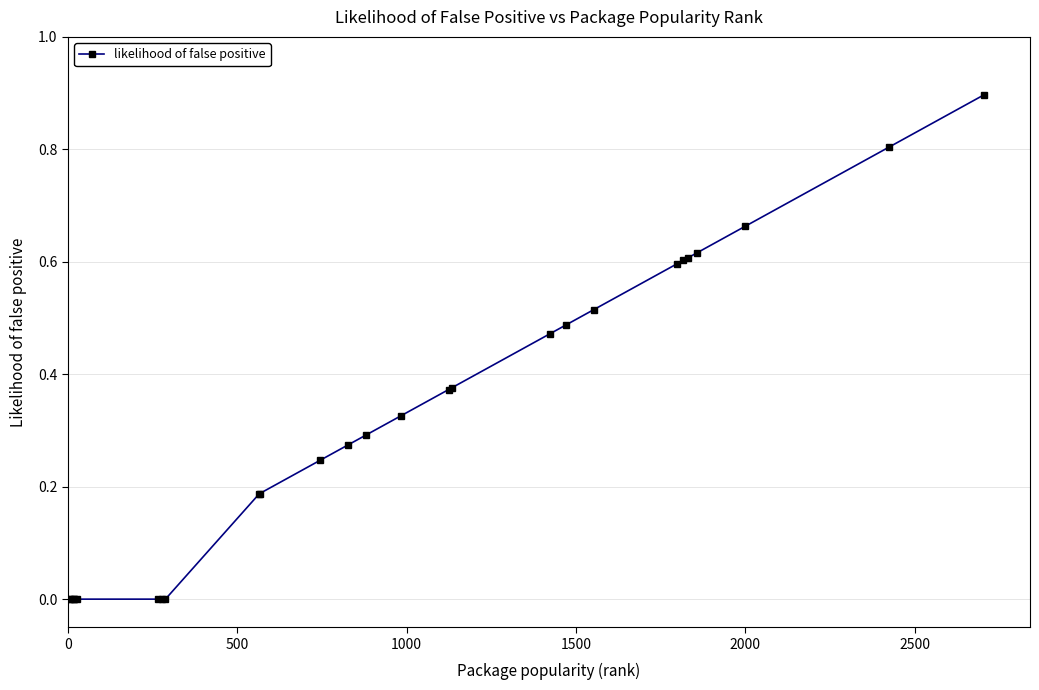

What is the sum of all values?

8.5